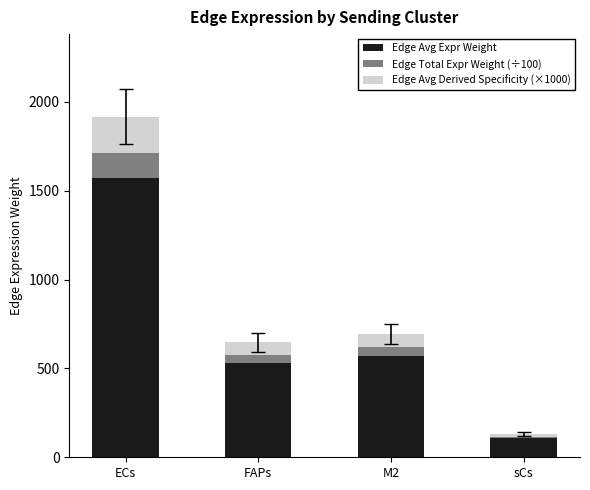

At which label does Edge Avg Expr Weight reach its peak?

ECs